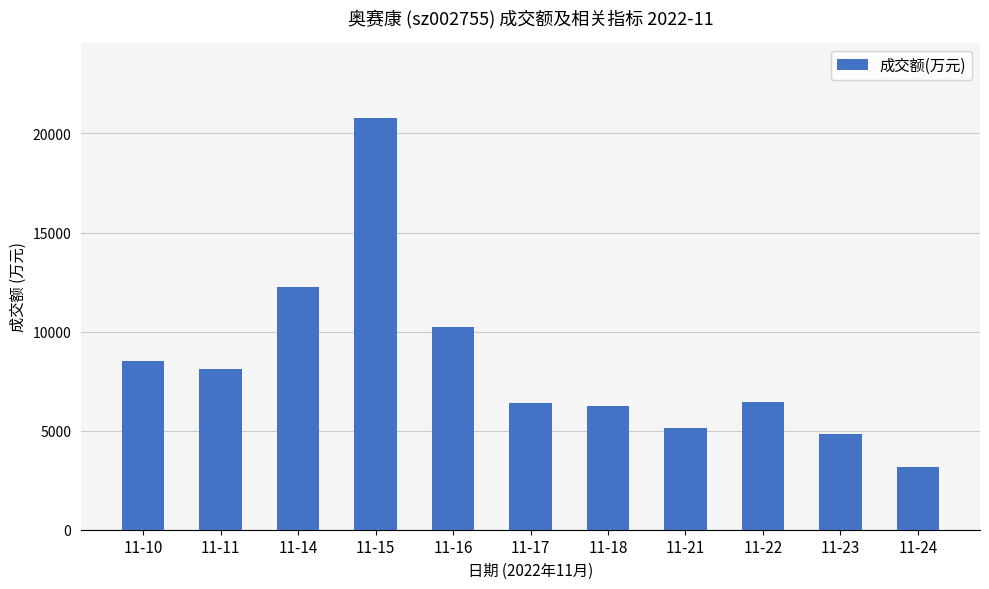

What is the difference between the values at 11-15 and 11-16?

10573